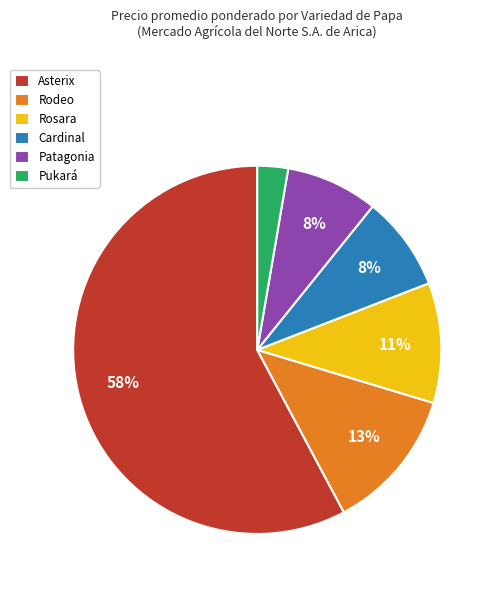

Combined, do Asterix and Pukará account for over 50%?

Yes